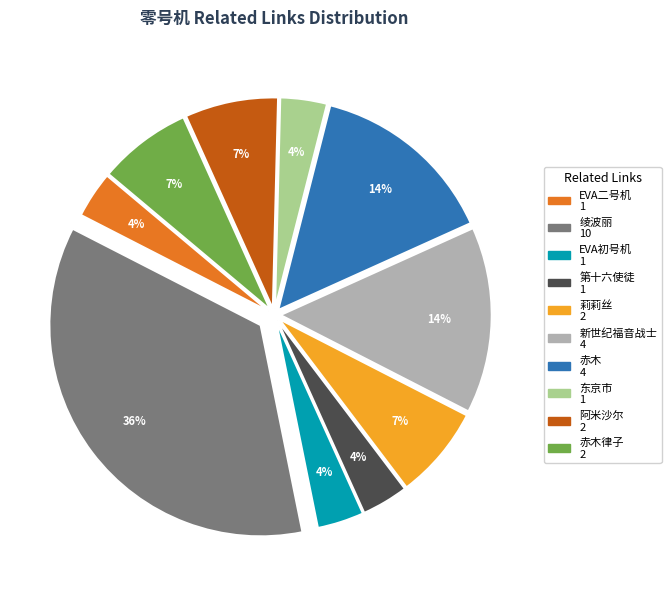

Does any single category account for the majority?

No